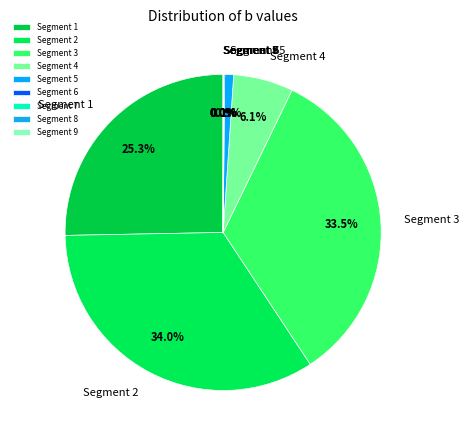

Is there any slice that represents more than half of the pie?

No